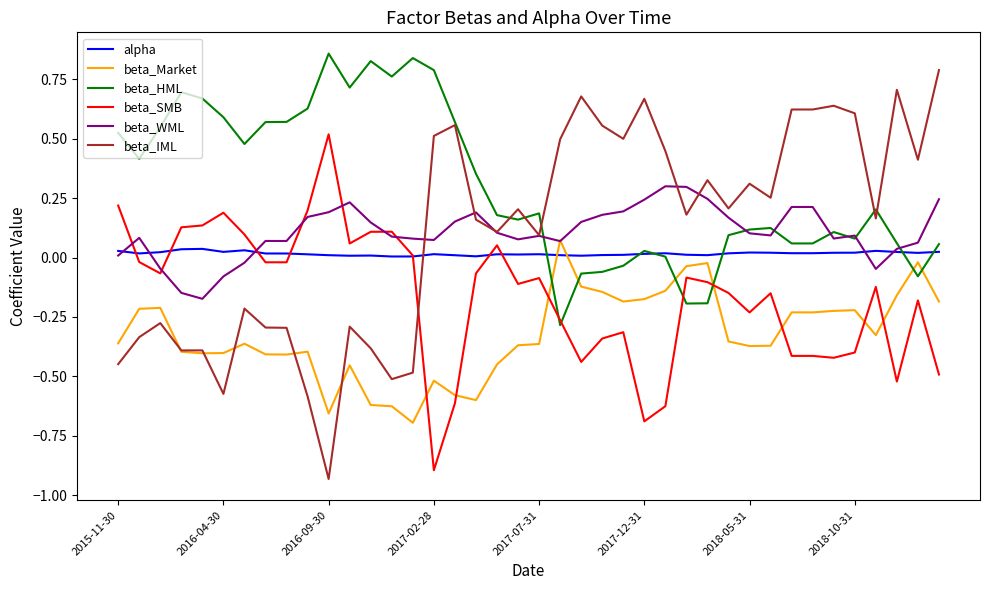

What are all the series names shown in the legend?

alpha, beta_Market, beta_HML, beta_SMB, beta_WML, beta_IML